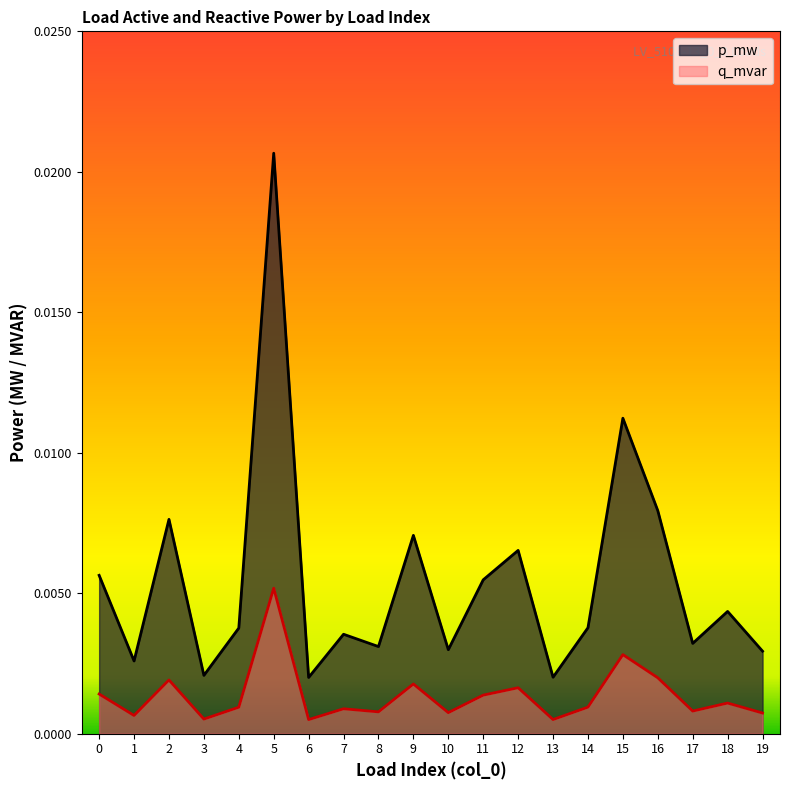

Which has a higher value, 15 or 19?

15